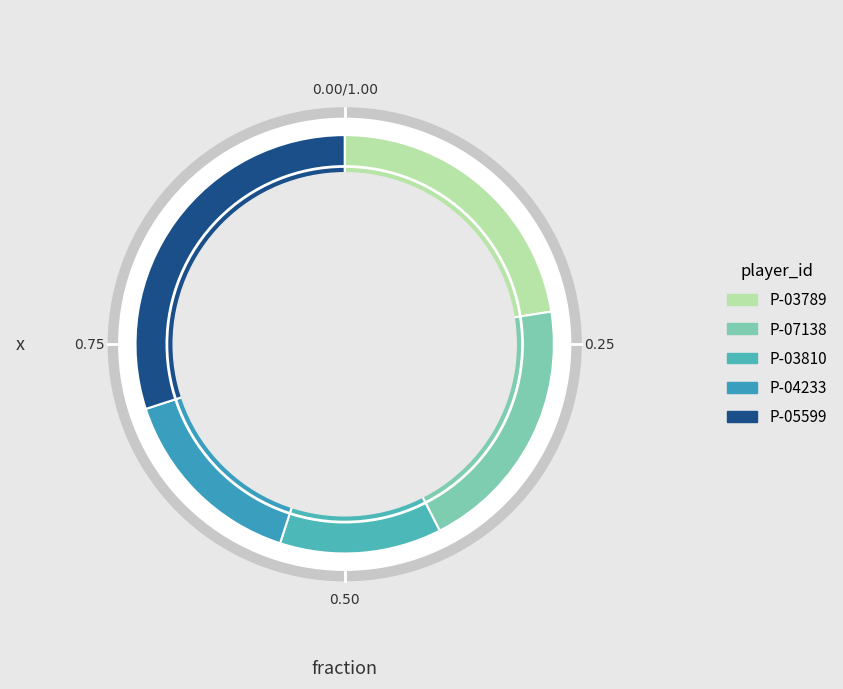

Which has a higher value, P-04233 or P-07138?

P-07138